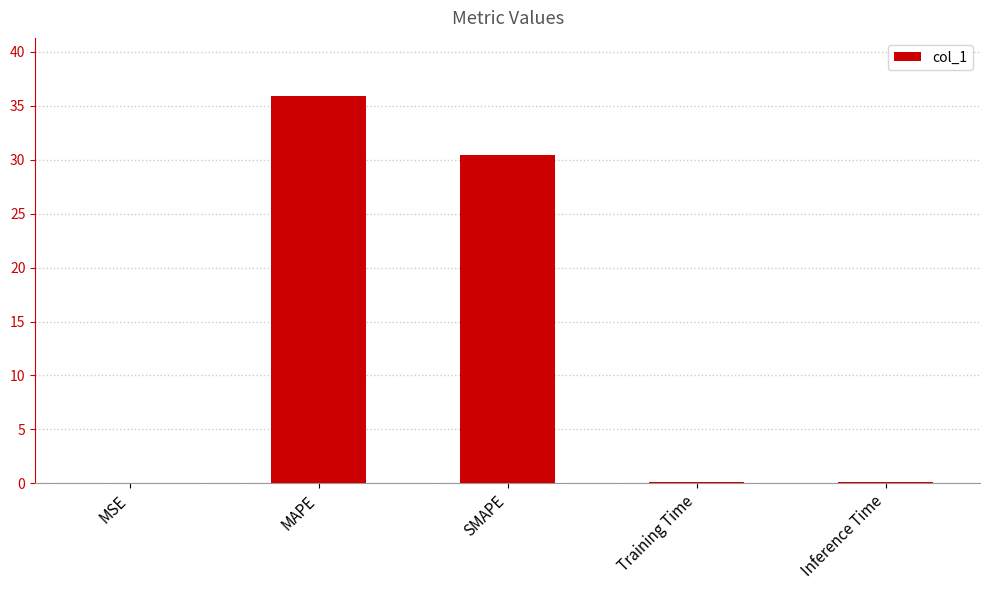

Between Training Time and MAPE, which is larger?

MAPE